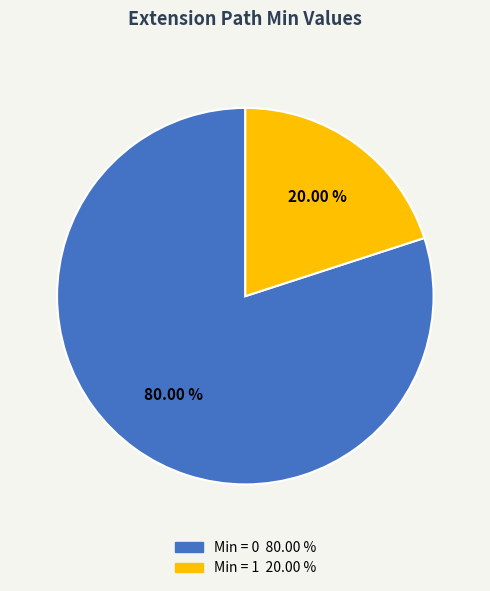

Does any single category account for the majority?

Yes